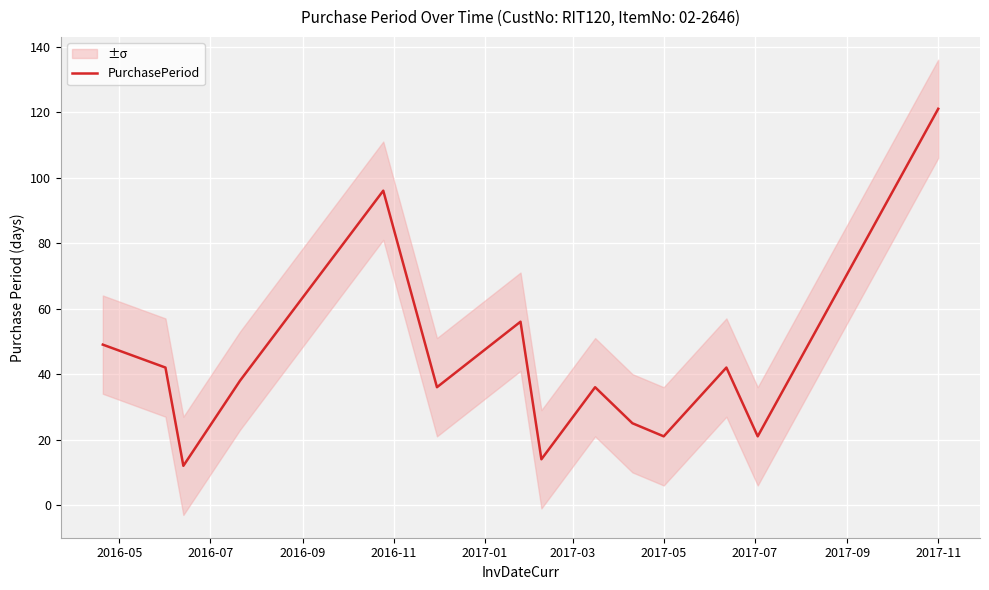

What is the difference between the maximum and minimum values?

109